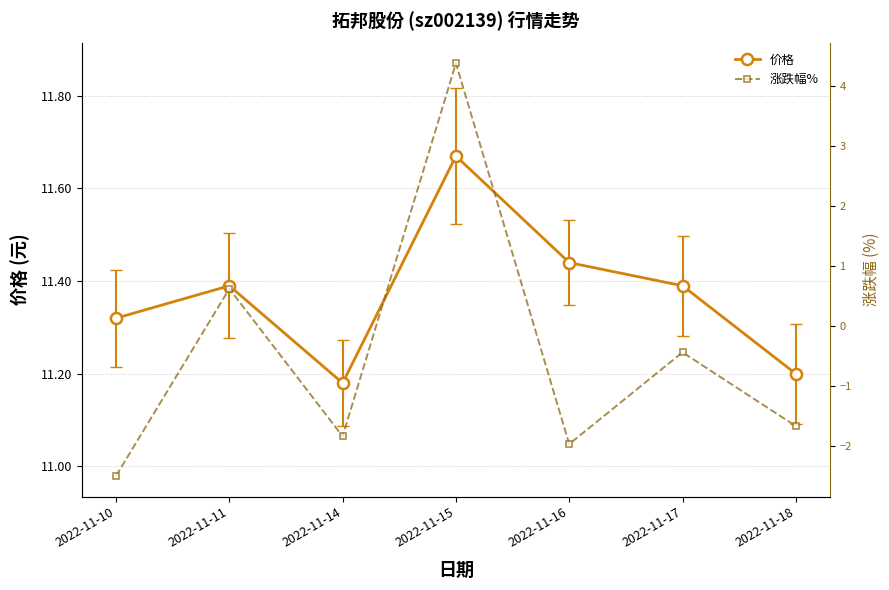

What is the total value across all series at 2022-11-10?

8.8